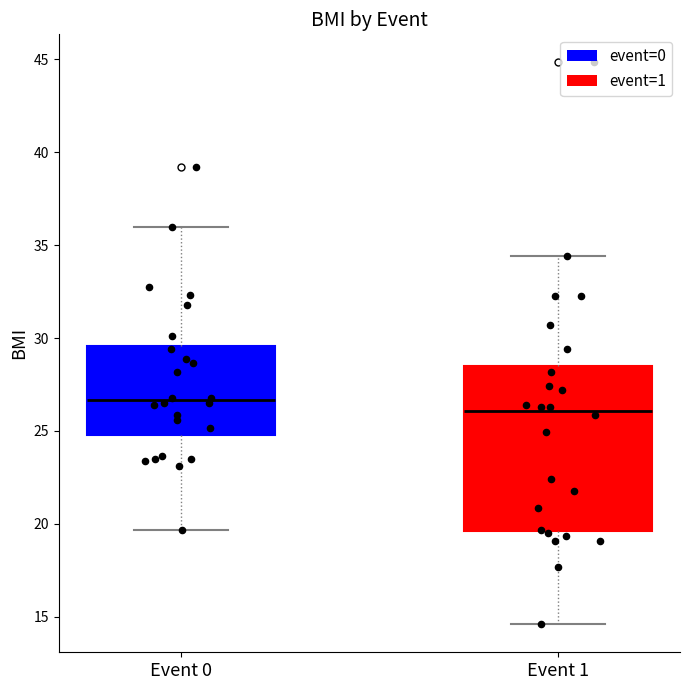

Where is the upper edge of the box for Event 1 on the y-axis? The values are not printed on the chart, so give them approximately, as read against the axis.

28.5